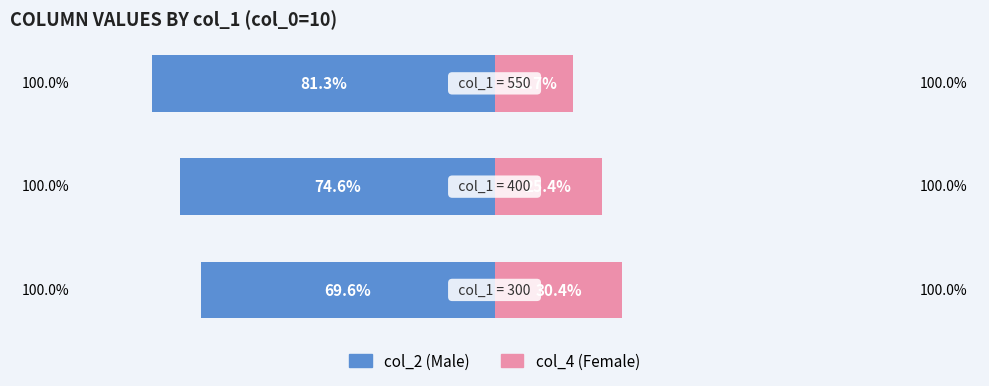

Reading left to right, list all the values displayed in this chart.

col_2: 0=-69.6	1=-74.6	2=-81.3
col_4: 0=30.4	1=25.4	2=18.7